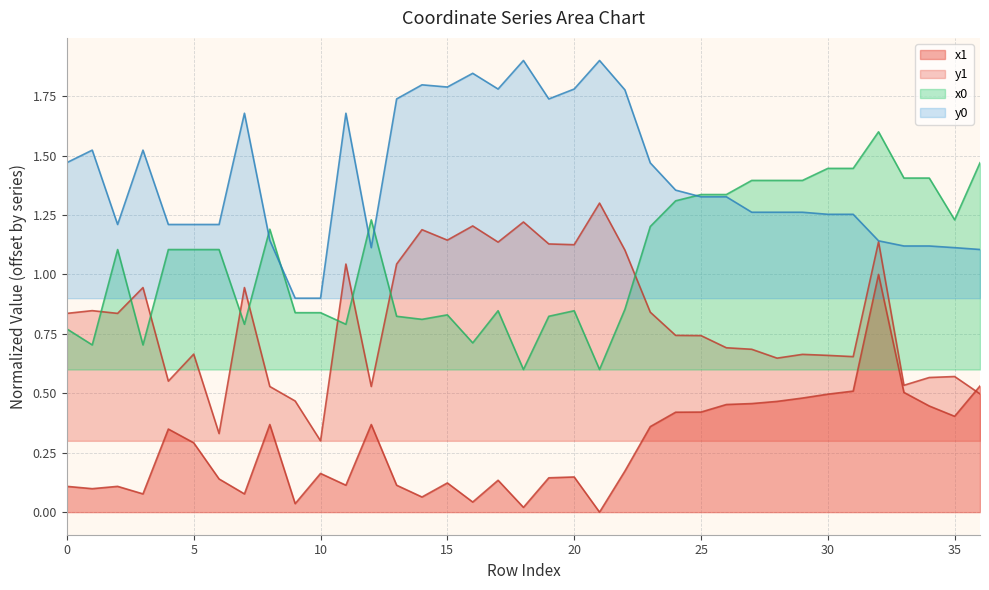

The x1 series shows 0.3 at 22. True or false?

False